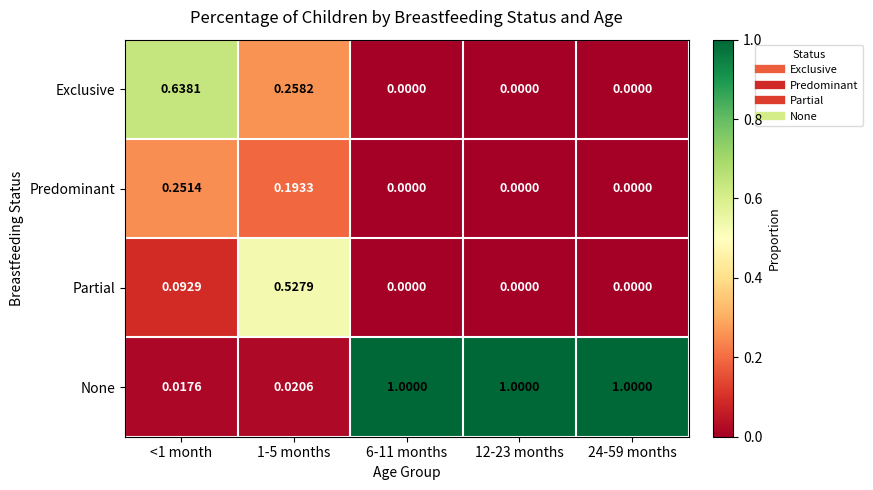

Rank the series by their maximum value, from lowest to highest.

Predominant, Partial, Exclusive, None